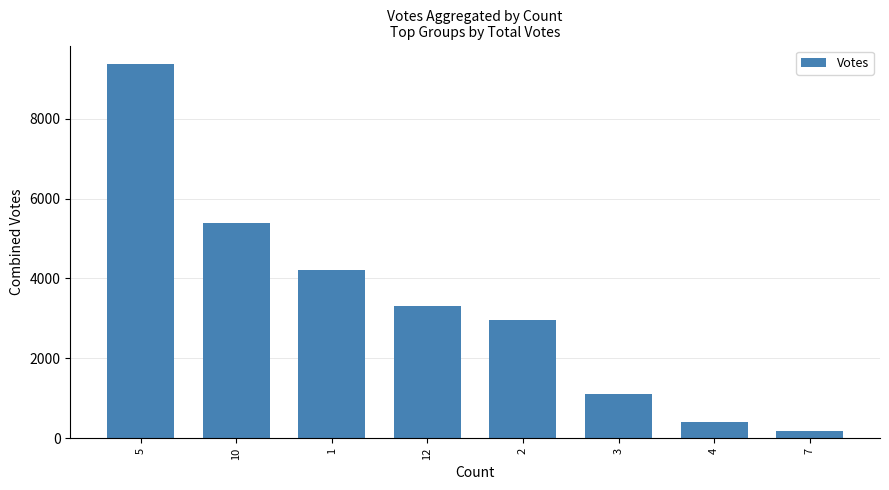

How many categories are shown in the chart?

8